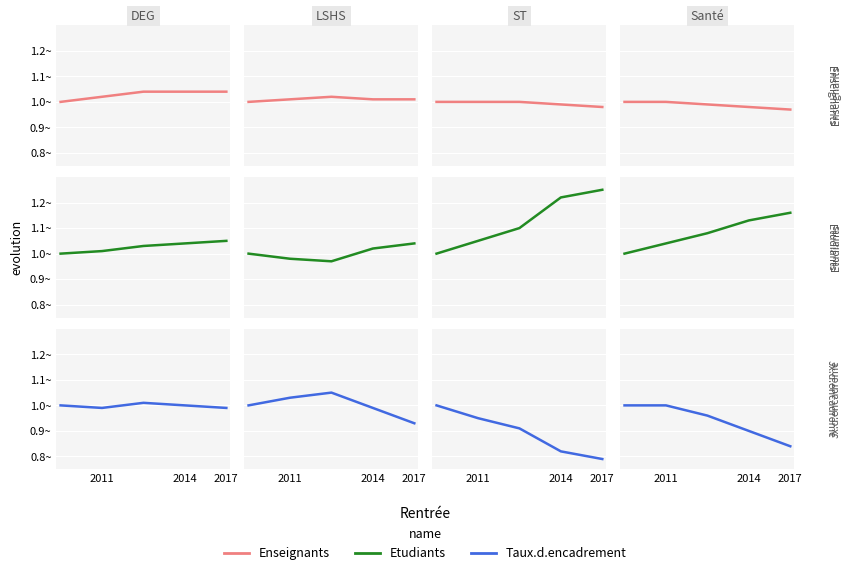

Which series has the widest spread of values?

Taux.d.encadrement